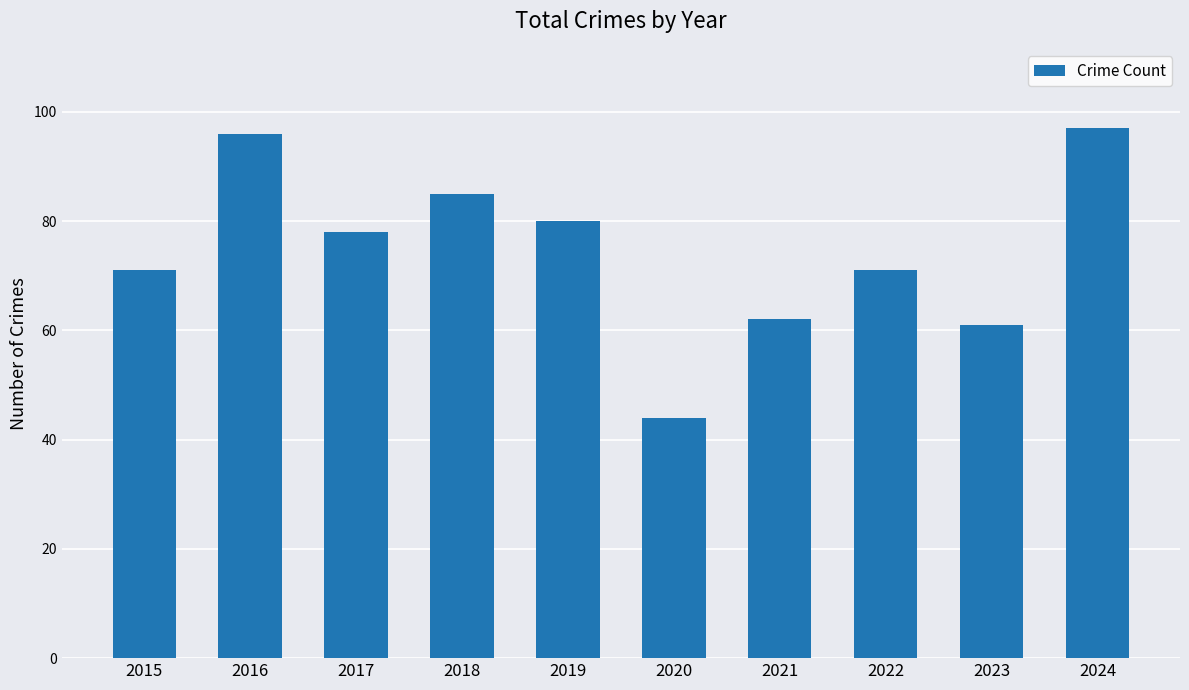

Reading left to right, what are all the values shown in this chart?

71	96	78	85	80	44	62	71	61	97